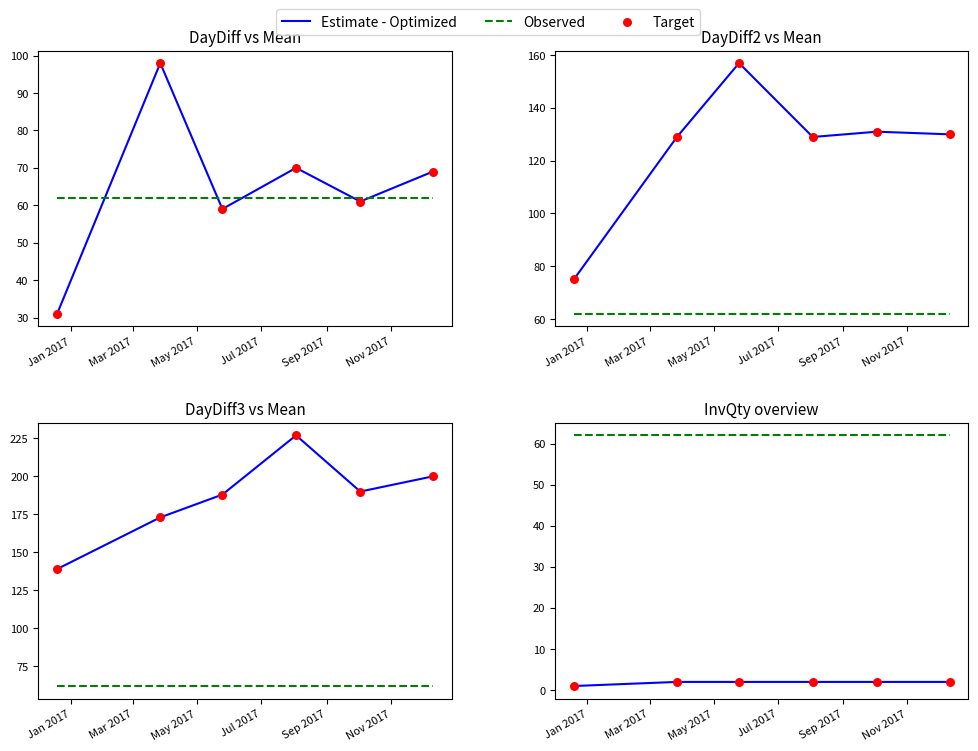

Which series has the largest total across all categories?

Observed